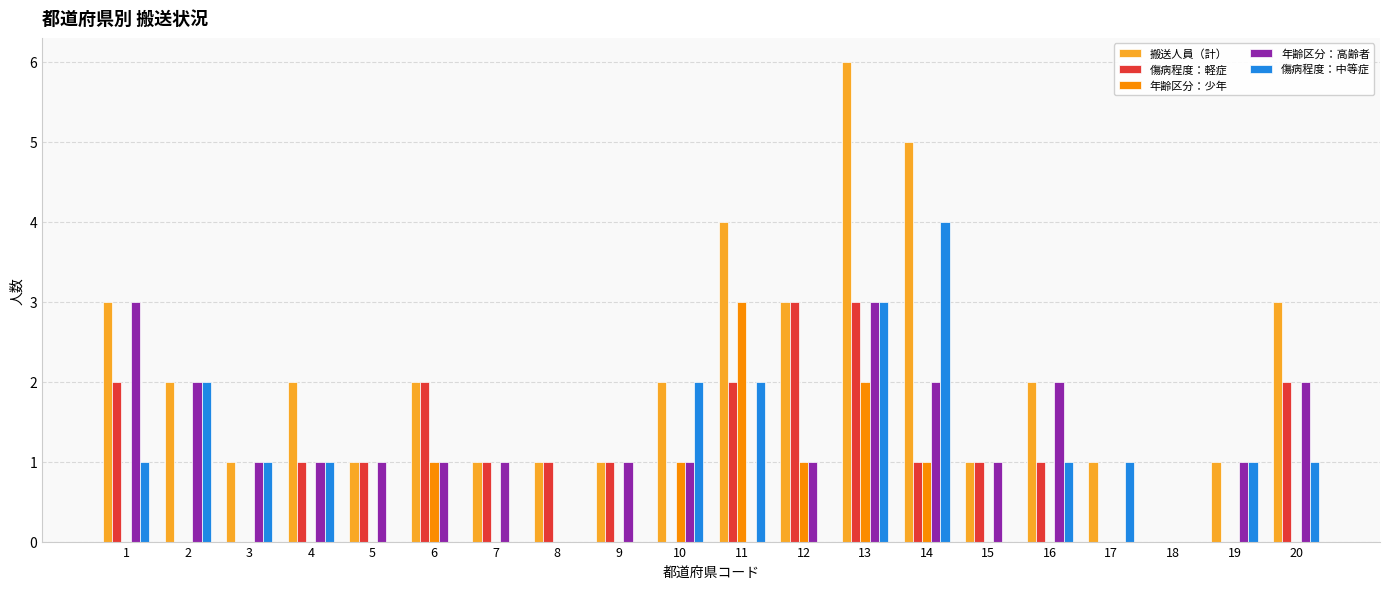

Is it true that 年齢区分：高齢者 equals 2 at 2?

True